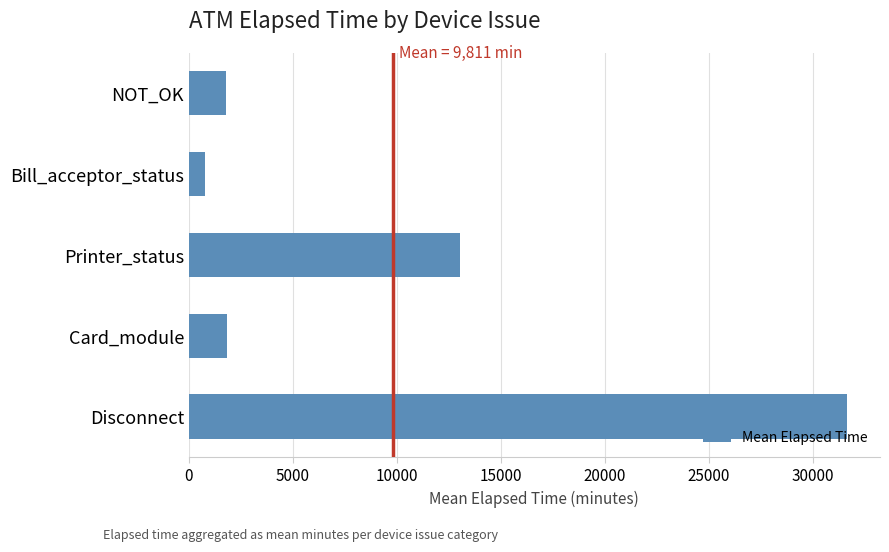

Between Disconnect and Bill_acceptor_status, which is larger?

Disconnect